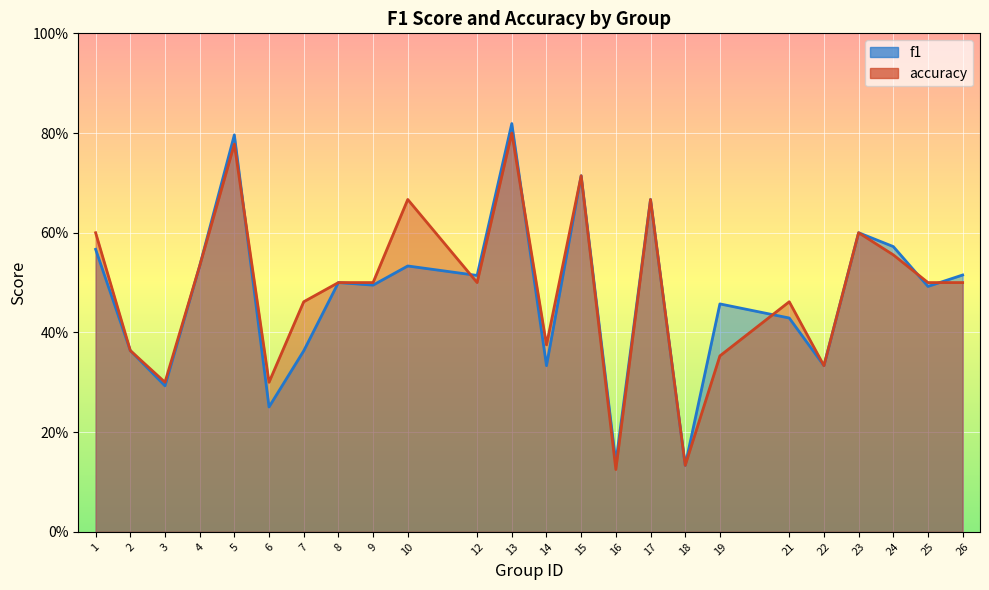

List the series in order of their overall mean, highest first.

accuracy, f1